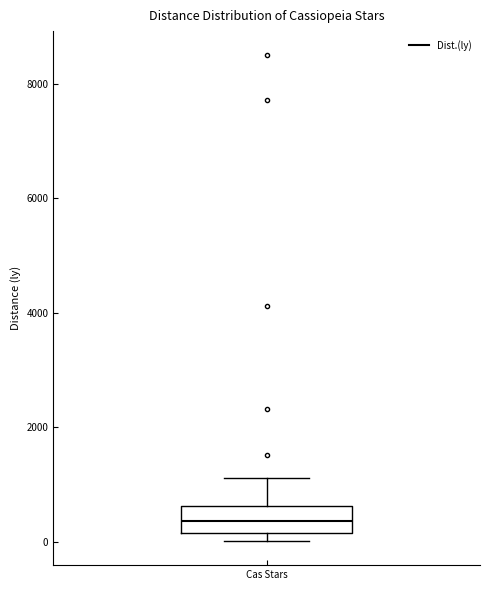

Transcribe this box plot: give where the median line is, the range the box spans, and where the two whiskers end, as read against the y-axis. The values are not printed on the chart, so give them approximately, as read against the axis.

median 400, box 200 to 600, whiskers 0 to 1200